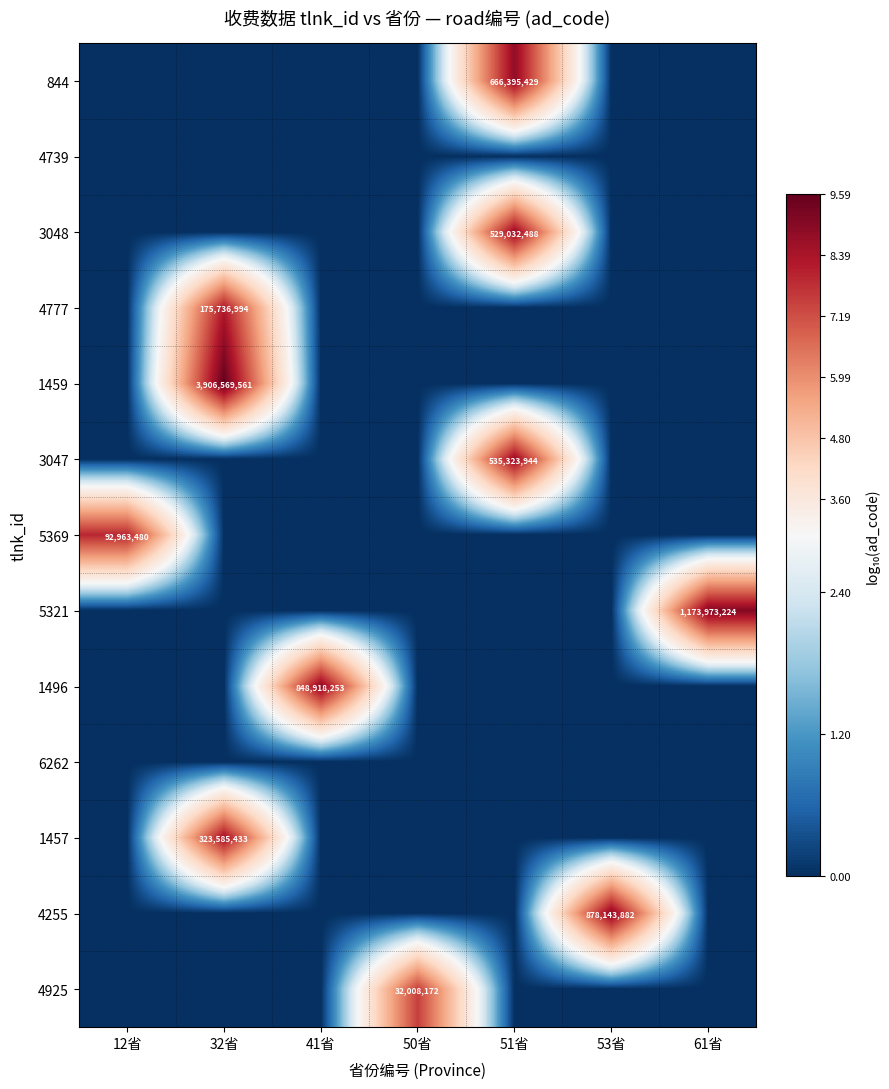

The 1457 series shows 323585433 at 32省. True or false?

True